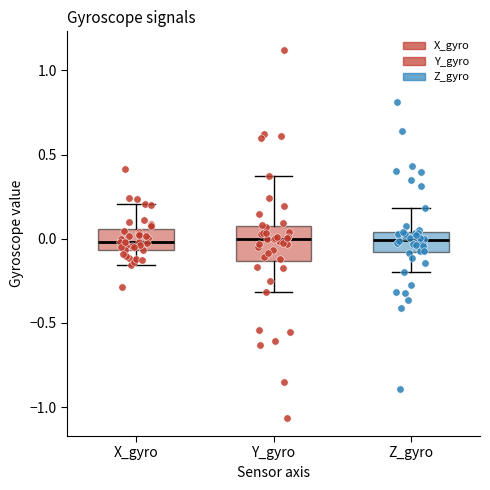

Where is the upper edge of the box for X_gyro on the y-axis? The values are not printed on the chart, so give them approximately, as read against the axis.

0.05